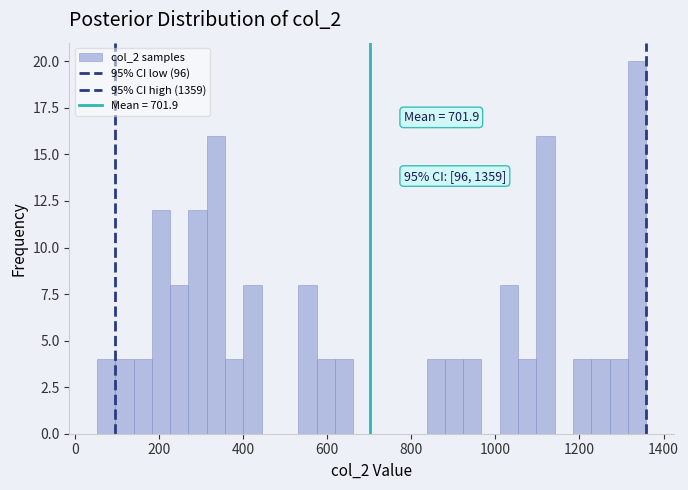

Around what value on the x-axis is the tallest bar? Give the approximate position of its centre, as read against the axis.

1340